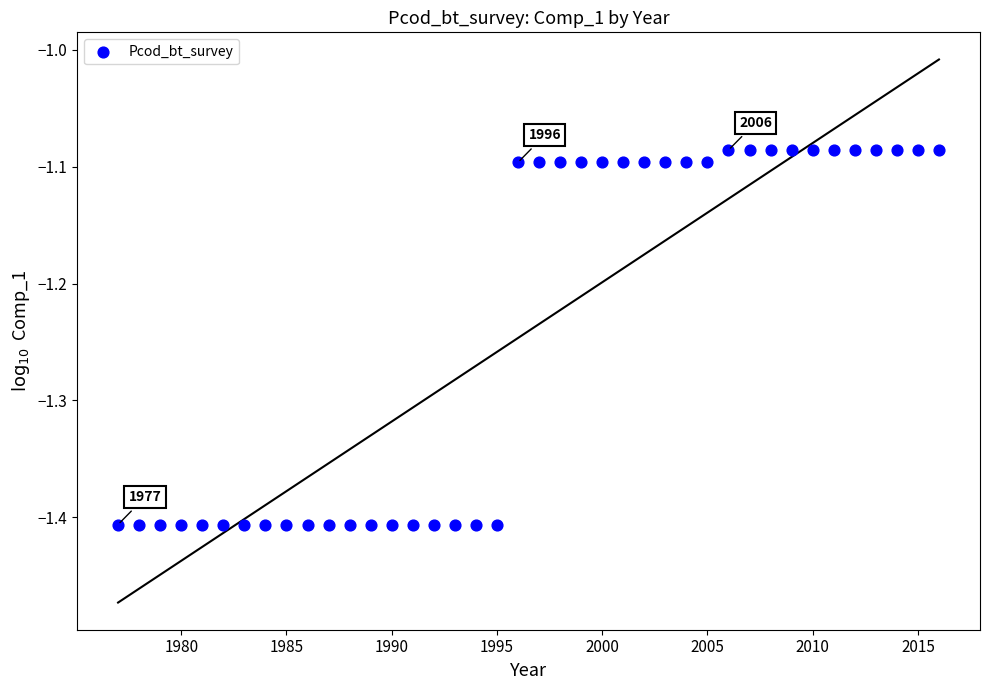

What is the range of Y values (max minus min)?

0.3